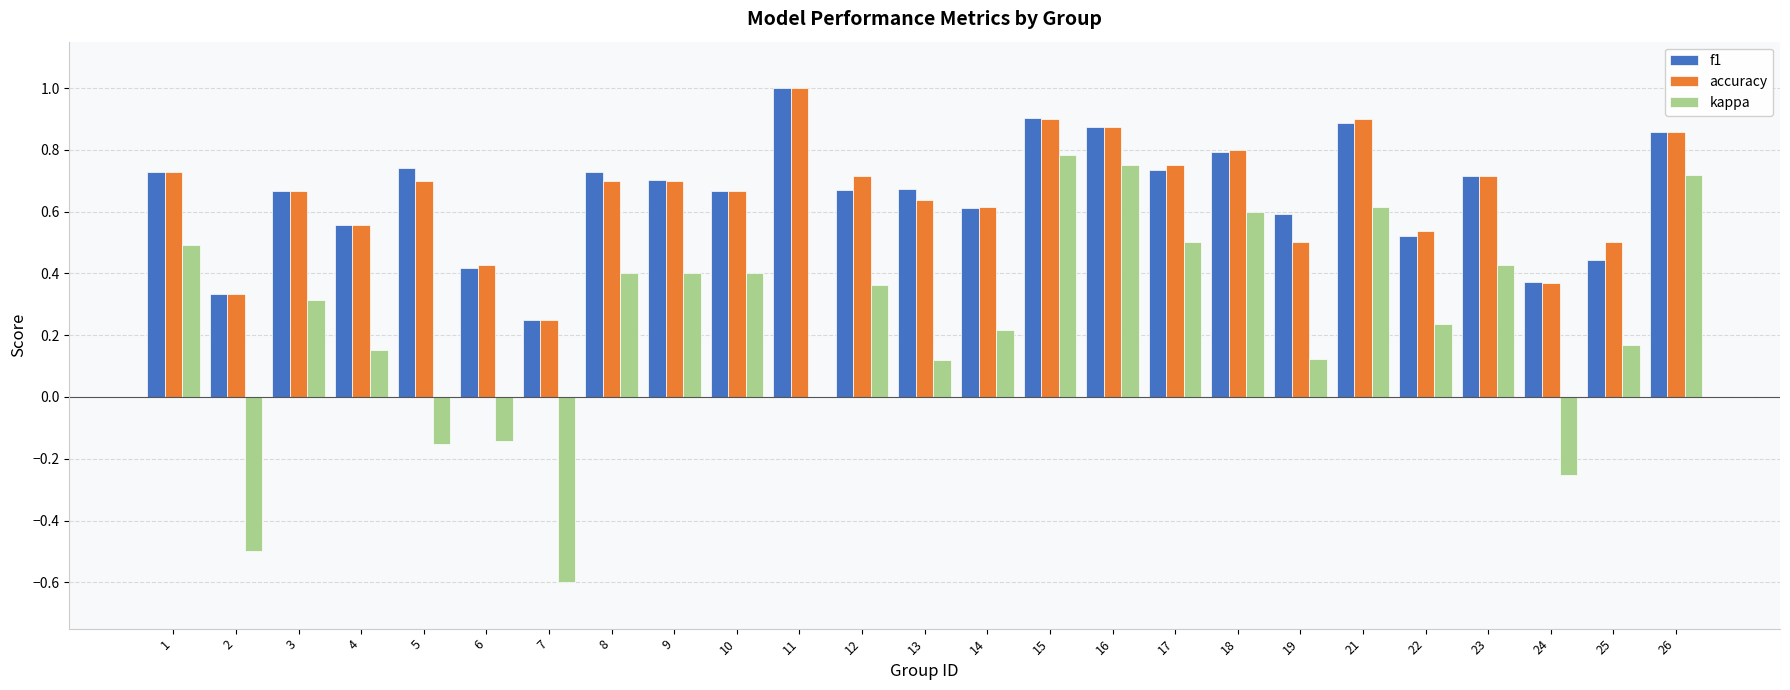

True or false: kappa has a value of 0.2 at 14.

True